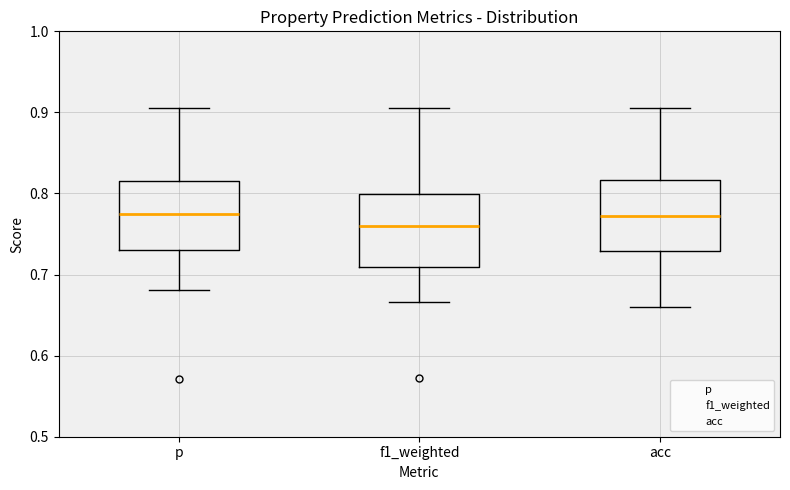

Reading left to right, transcribe this box plot: for each box, give where its median line is, the range the box spans, and where its two whiskers end, as read against the y-axis. The values are not printed on the chart, so give them approximately, as read against the axis.

p: median 0.78, box 0.73 to 0.82, whiskers 0.68 to 0.91
f1_weighted: median 0.76, box 0.71 to 0.80, whiskers 0.67 to 0.91
acc: median 0.77, box 0.73 to 0.82, whiskers 0.66 to 0.91